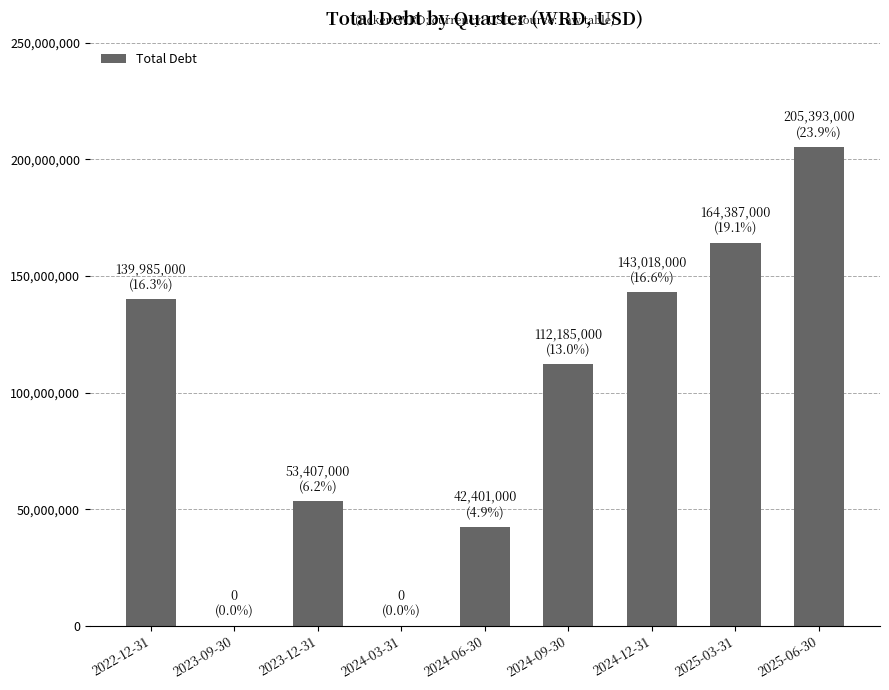

Which label corresponds to the largest value in the chart?

2025-06-30